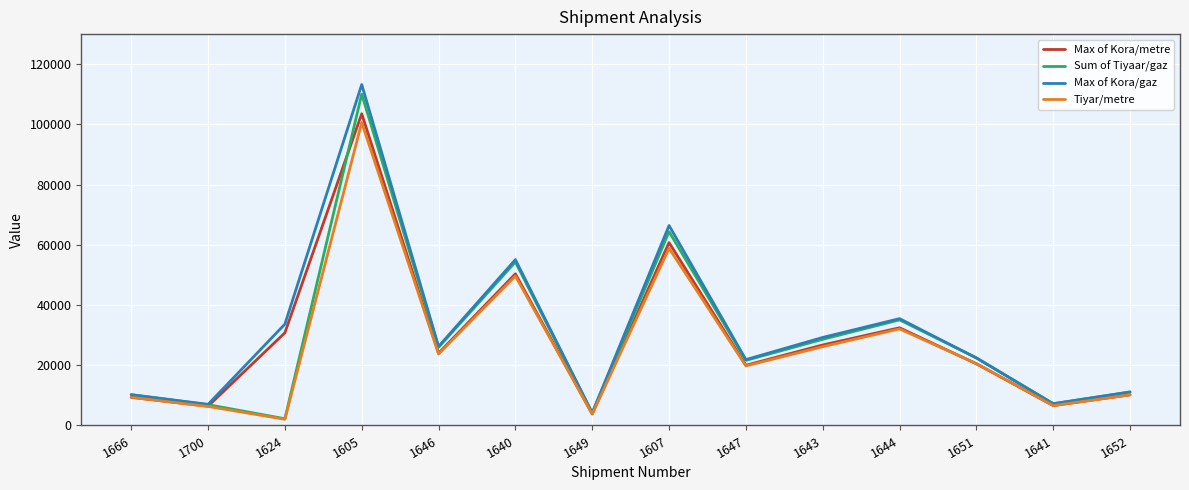

Rank the series by their maximum value, from highest to lowest.

Max of Kora/gaz, Sum of Tiyaar/gaz, Max of Kora/metre, Tiyar/metre